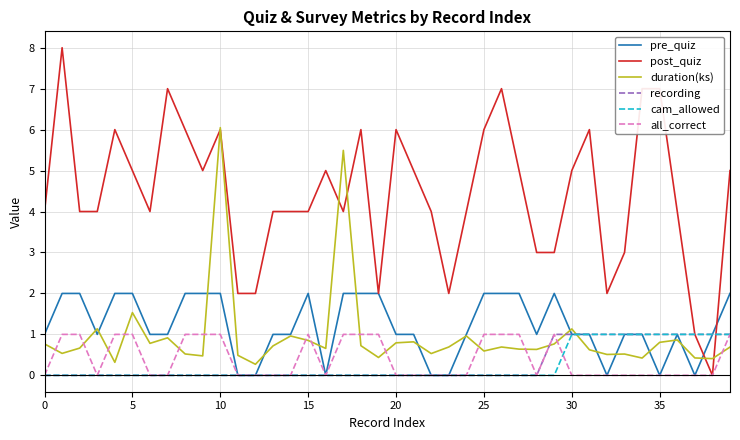

What is the maximum value for cam_allowed?

1.0